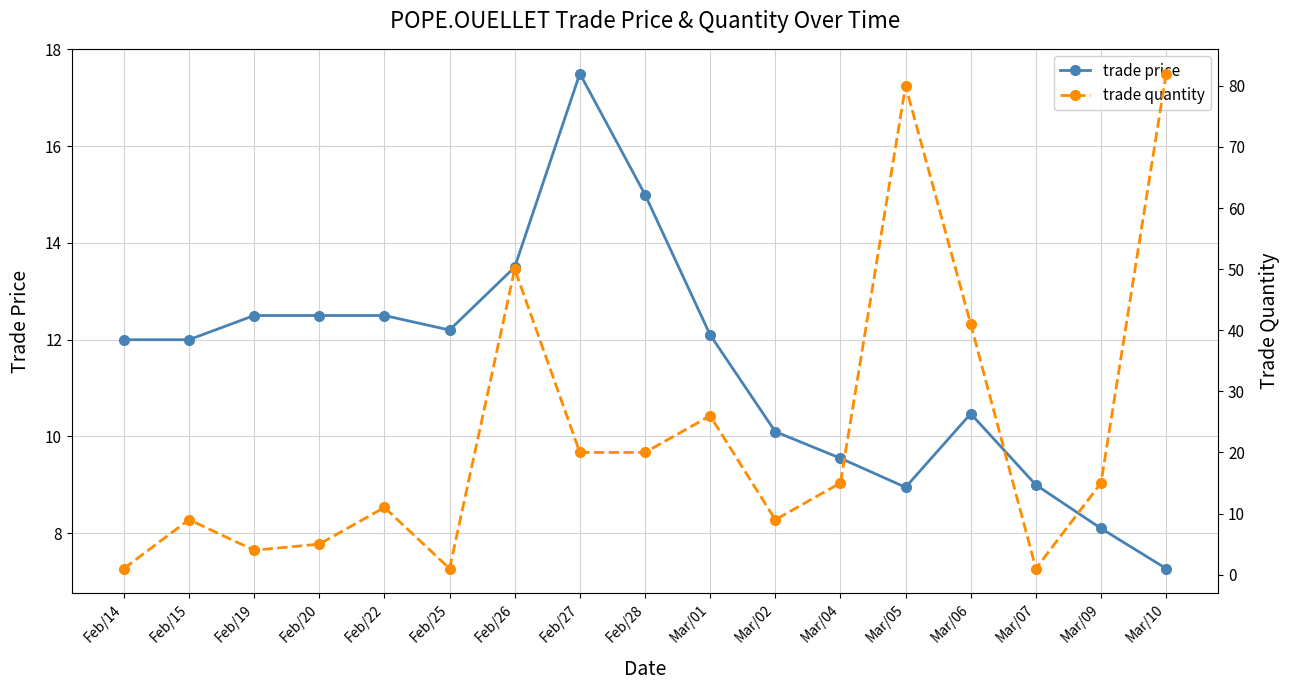

Reading right to left, what are all the values shown in this chart?

trade price: Mar/10=7.3	Mar/09=8.1	Mar/07=9.0	Mar/06=10.5	Mar/05=8.9	Mar/04=9.6	Mar/02=10.1	Mar/01=12.1	Feb/28=15.0	Feb/27=17.5	Feb/26=13.5	Feb/25=12.2	Feb/22=12.5	Feb/20=12.5	Feb/19=12.5	Feb/15=12.0	Feb/14=12.0
trade quantity: Mar/10=82.0	Mar/09=15.0	Mar/07=1.0	Mar/06=41.0	Mar/05=80.0	Mar/04=15.0	Mar/02=9.0	Mar/01=26.0	Feb/28=20.0	Feb/27=20.0	Feb/26=50.0	Feb/25=1.0	Feb/22=11.0	Feb/20=5.0	Feb/19=4.0	Feb/15=9.0	Feb/14=1.0